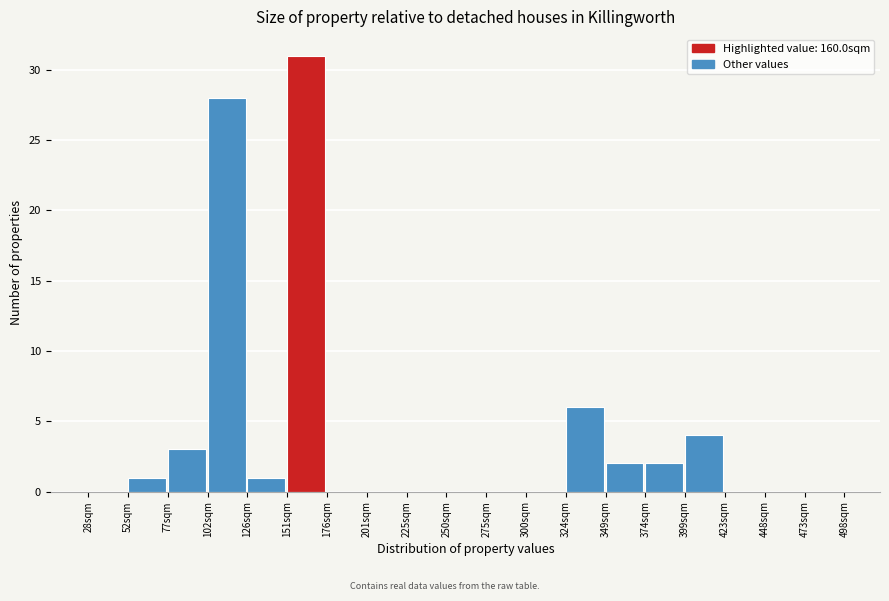

Which range on the x-axis has the tallest bar?

150 to 175